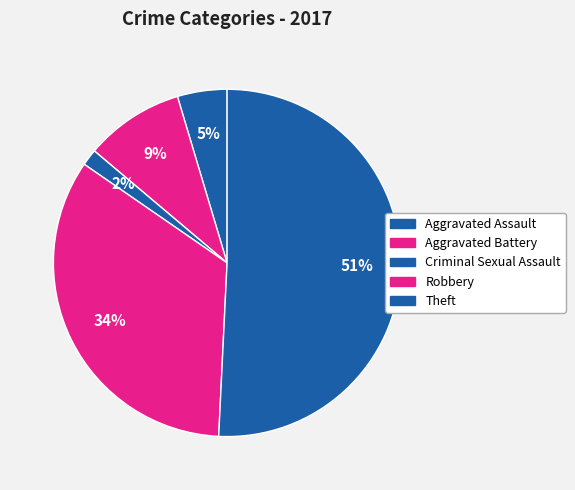

What is the smallest slice in the pie chart?

Criminal Sexual Assault